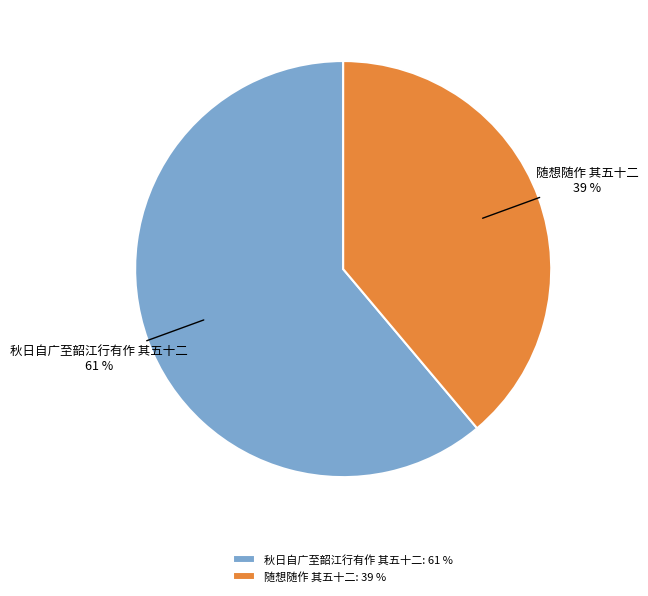

How many segments does this pie chart have?

2